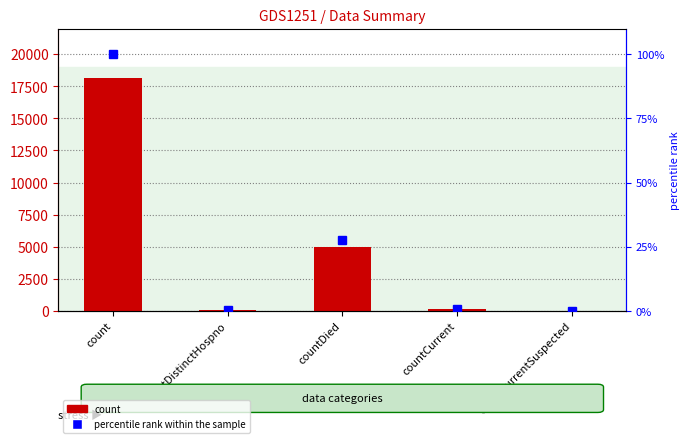

What is the spread (max minus min) of values at countCurrent?

107.4